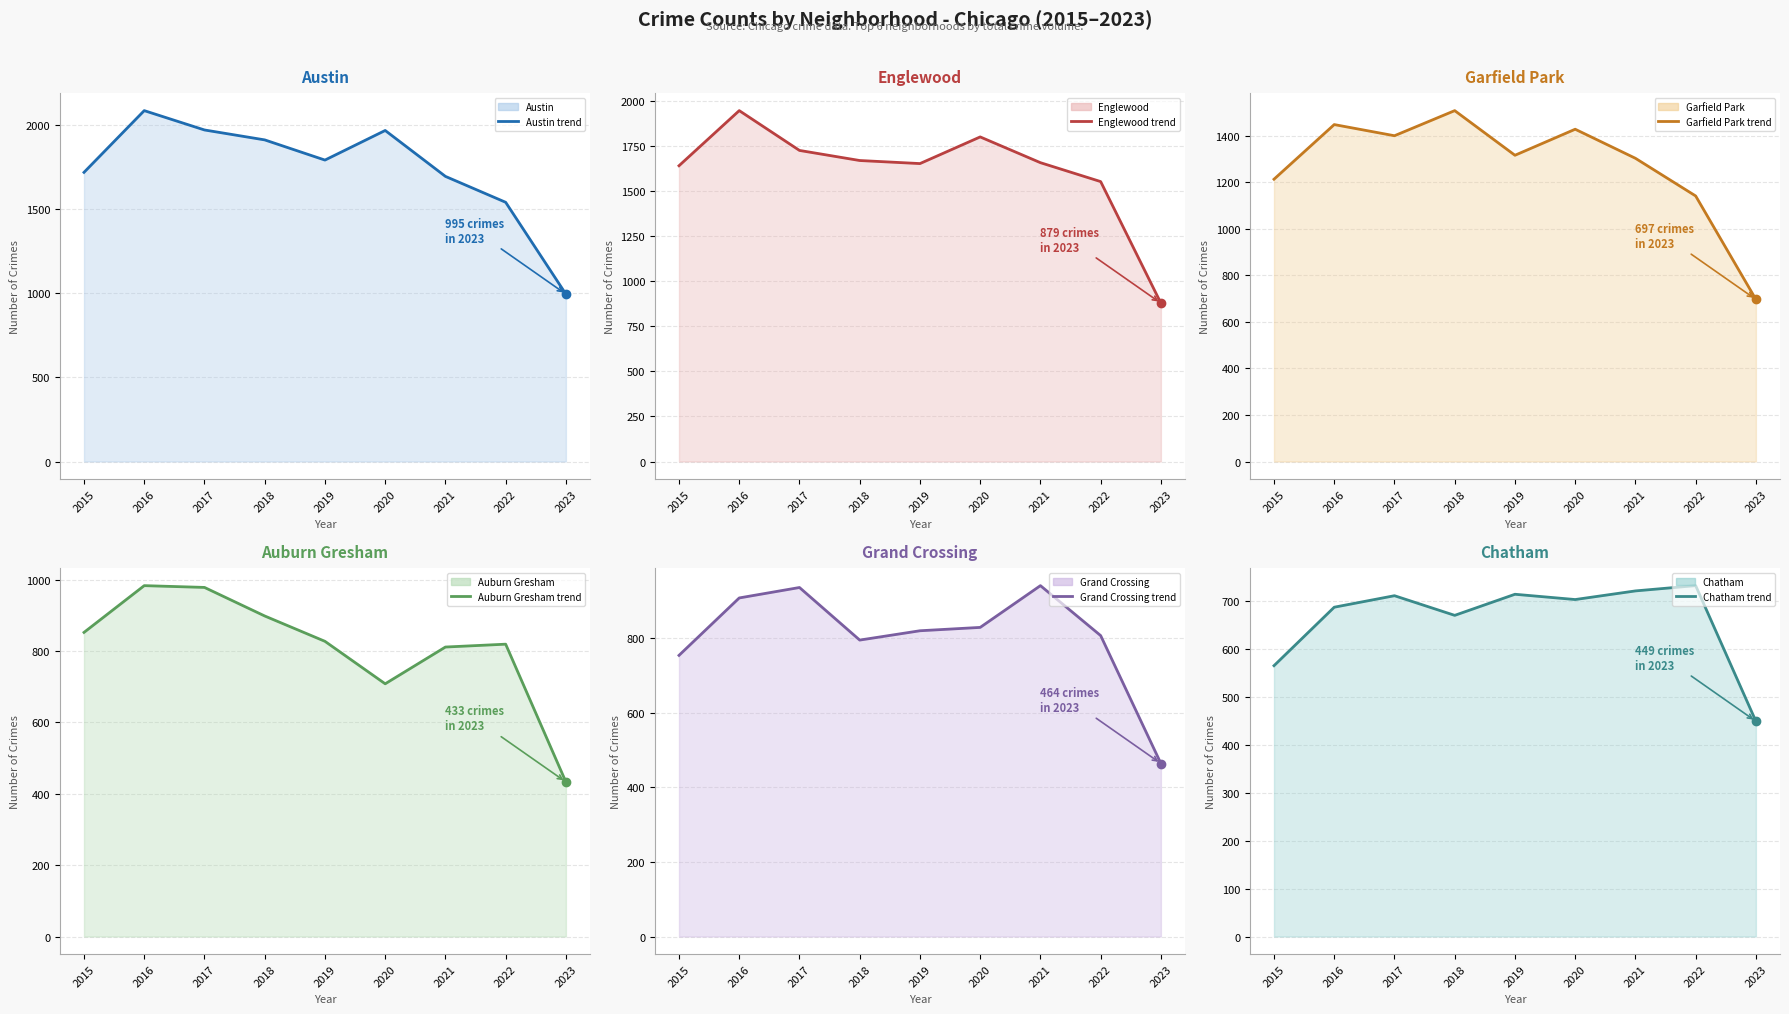

True or false: Austin (line) and Garfield Park (line) cross at least once.

False